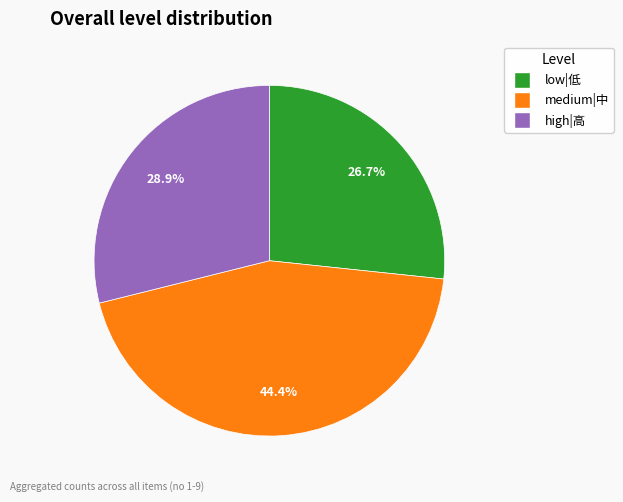

How many segments does this pie chart have?

3